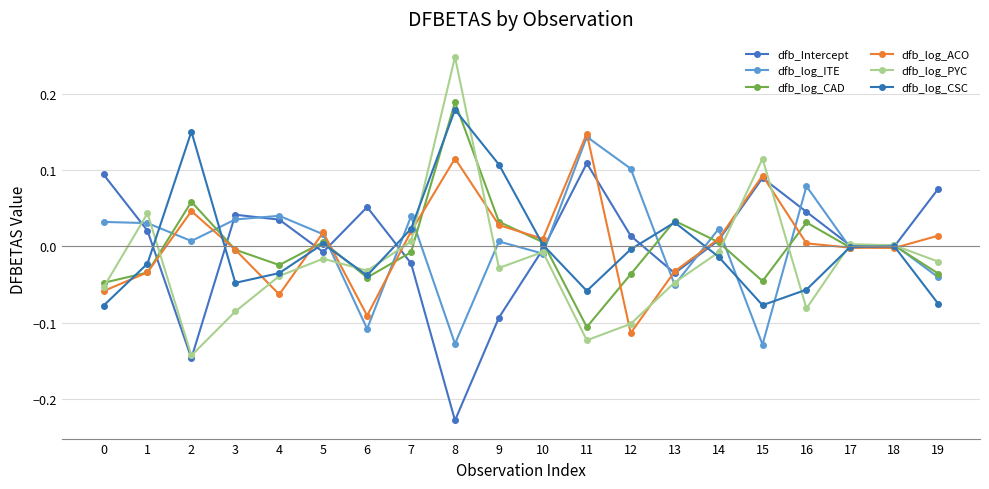

How many series are shown in this chart?

6